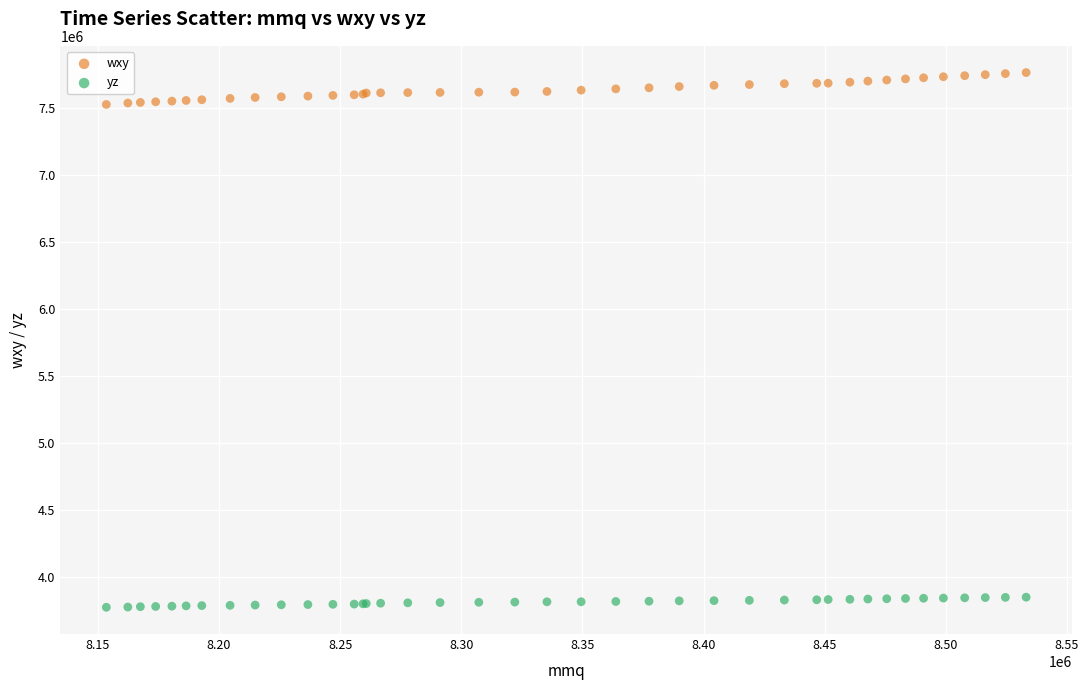

What are all the series names shown in the legend?

wxy, yz